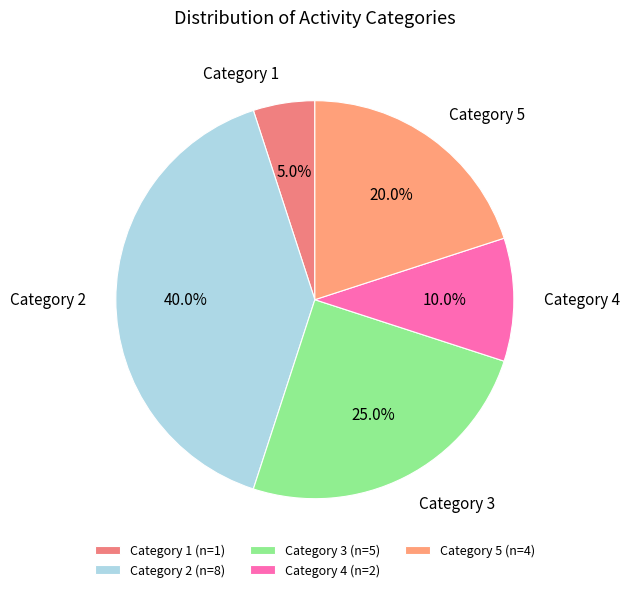

Is Category 2 the majority of the pie?

No